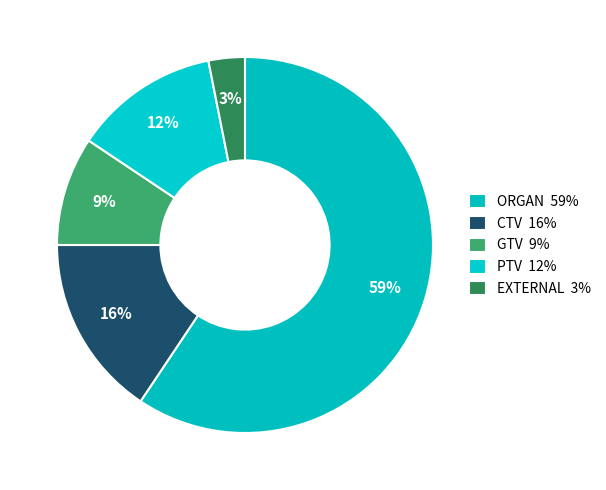

To the nearest percent, what percentage of the pie is GTV?

9%